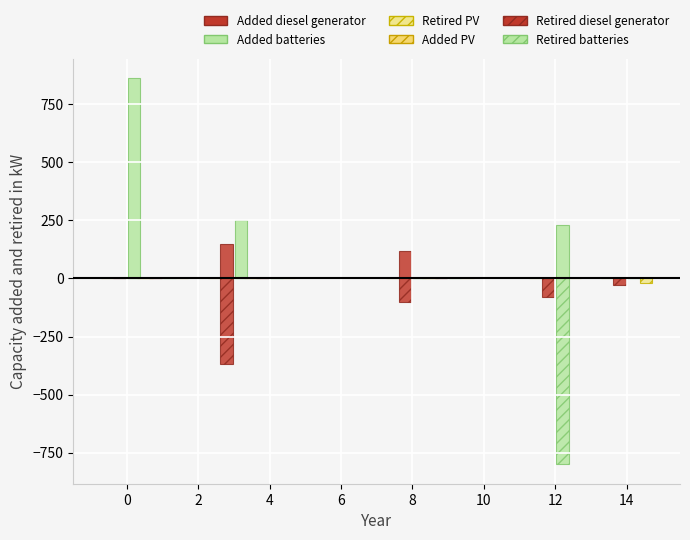

Are the bars grouped side by side (vs. stacked)?

Yes